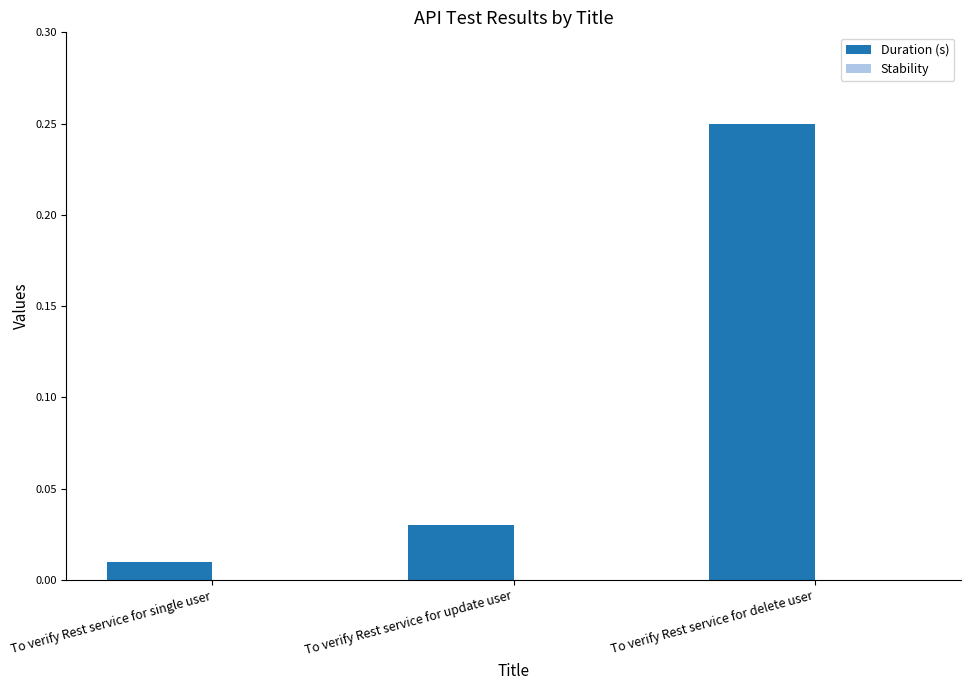

The value at To verify Rest service for delete user is 0.1. True or false?

False